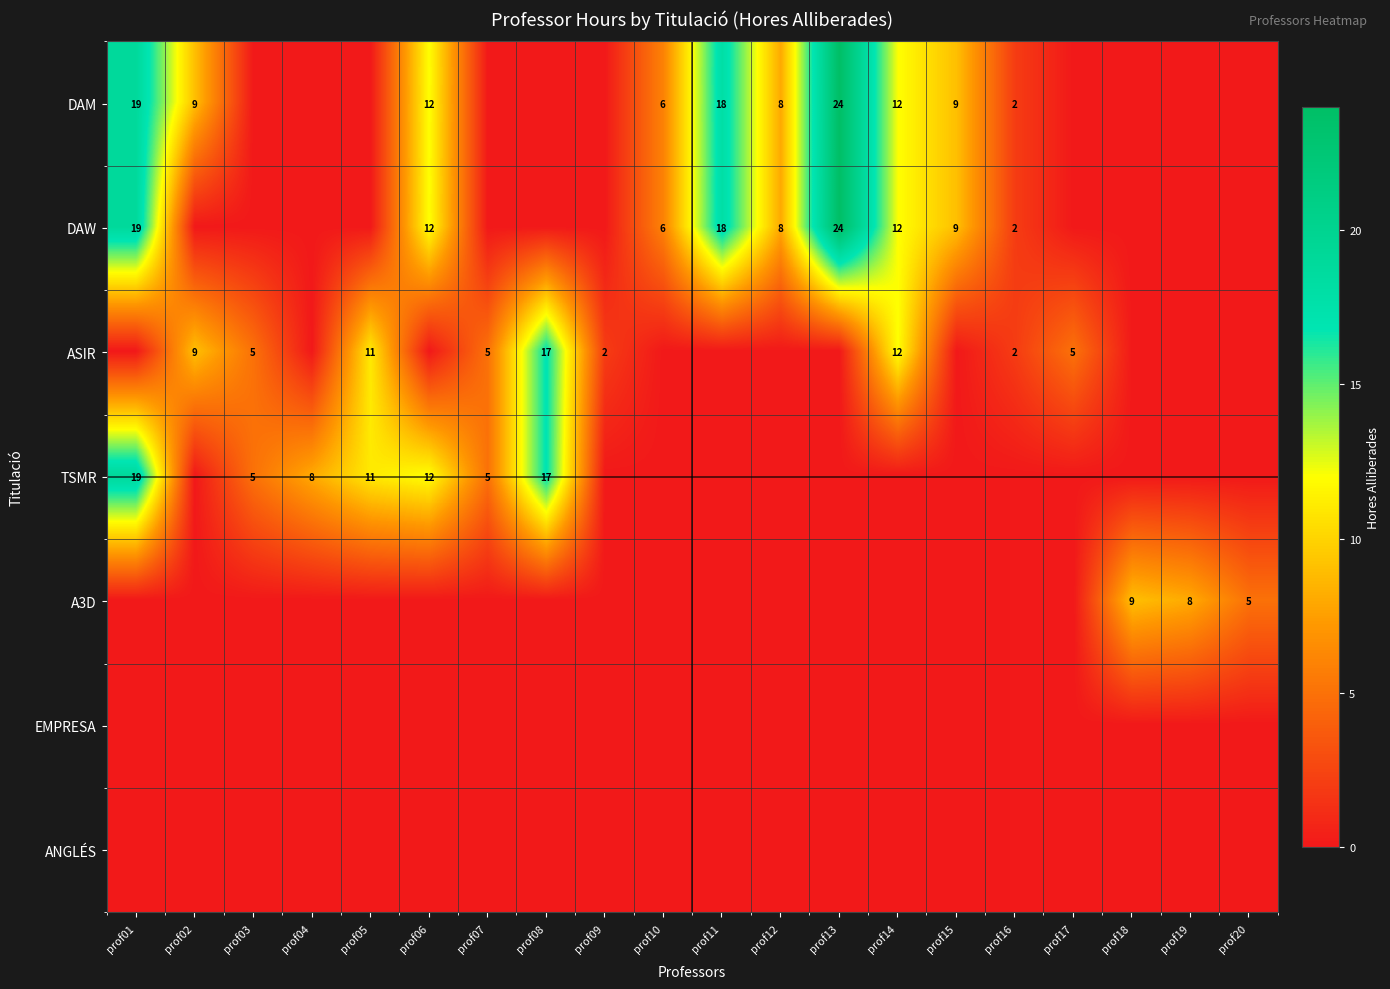

The value of DAW at prof16 is 2. True or false?

True